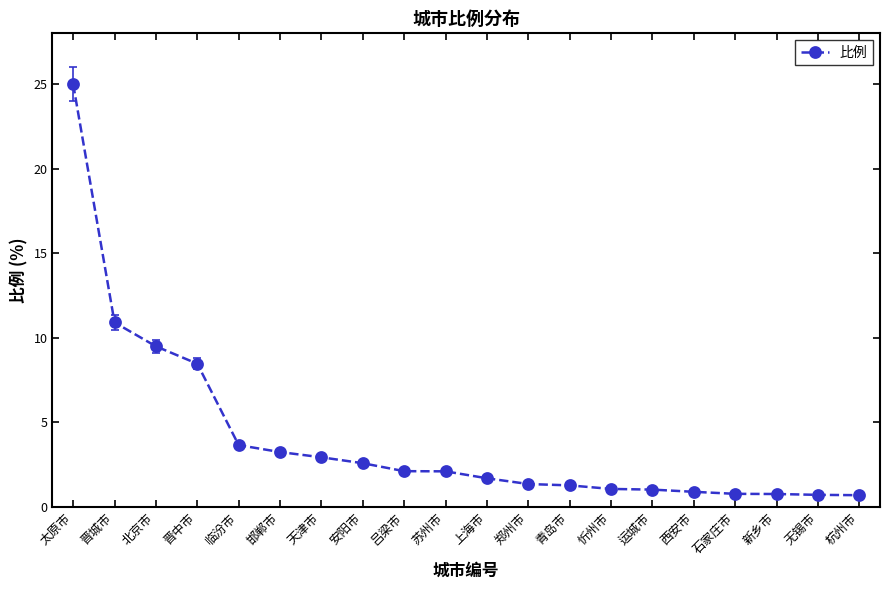

How many series are shown in this chart?

1